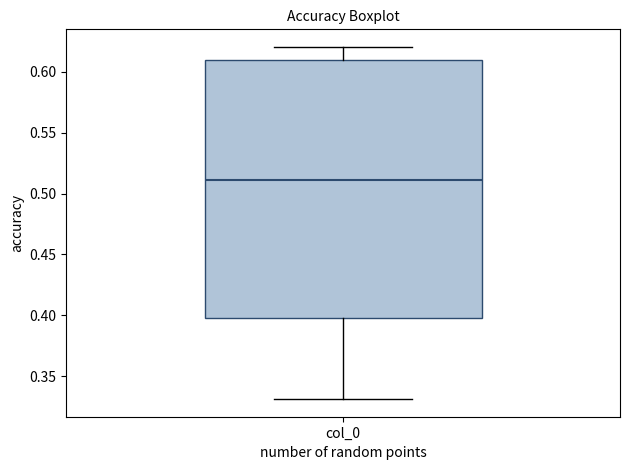

Transcribe this box plot: give where the median line is, the range the box spans, and where the two whiskers end, as read against the y-axis. The values are not printed on the chart, so give them approximately, as read against the axis.

median 0.51, box 0.40 to 0.61, whiskers 0.33 to 0.62